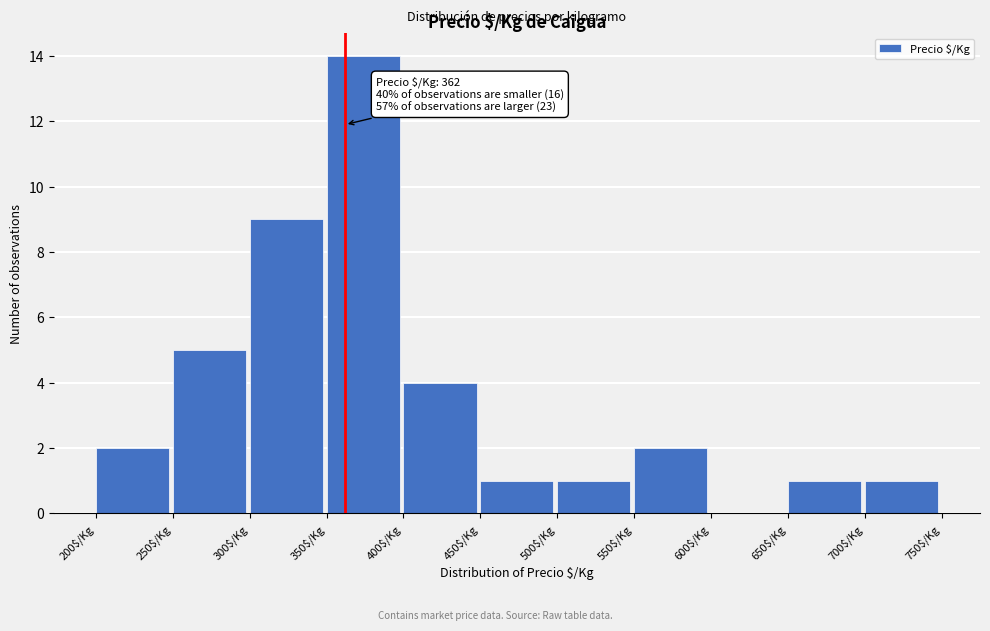

Which range on the x-axis has the tallest bar?

350 to 400